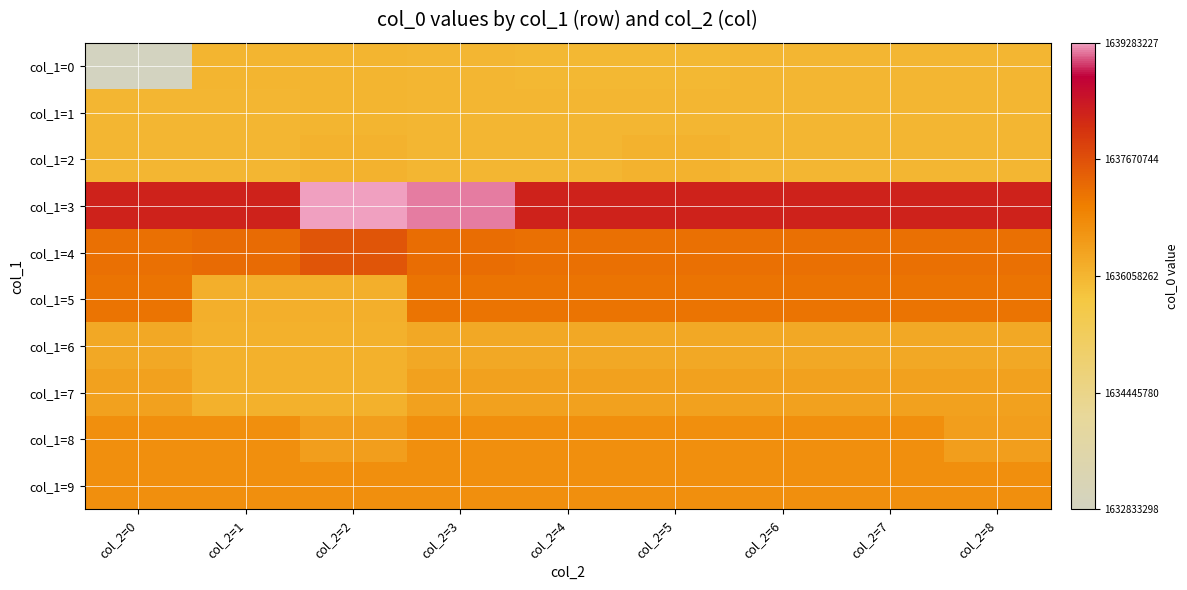

The value of col_1=6 at col_2=8 is 624227188. True or false?

False